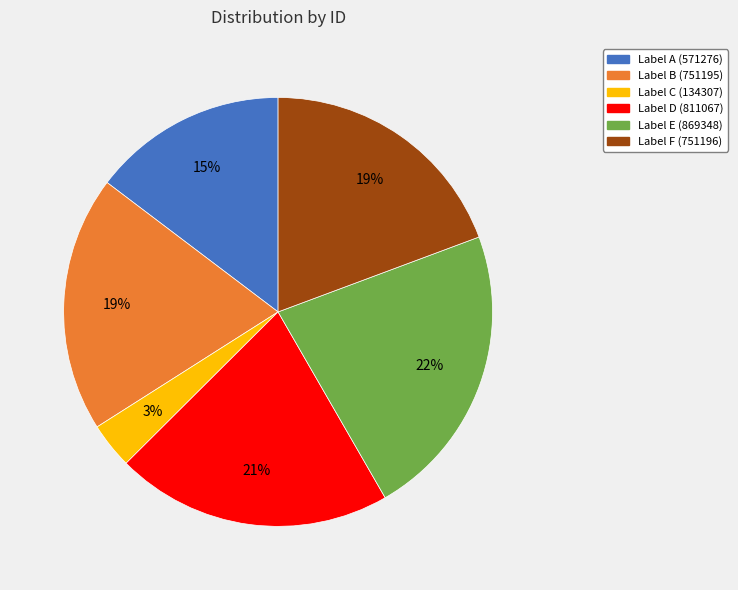

True or false: Label C (134307) accounts for 13% of the total.

False